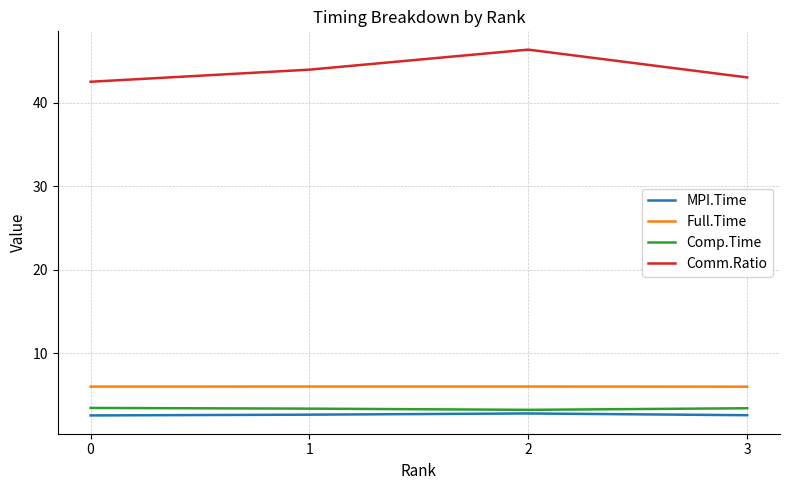

The Comp.Time series shows 5.4 at 1. True or false?

False